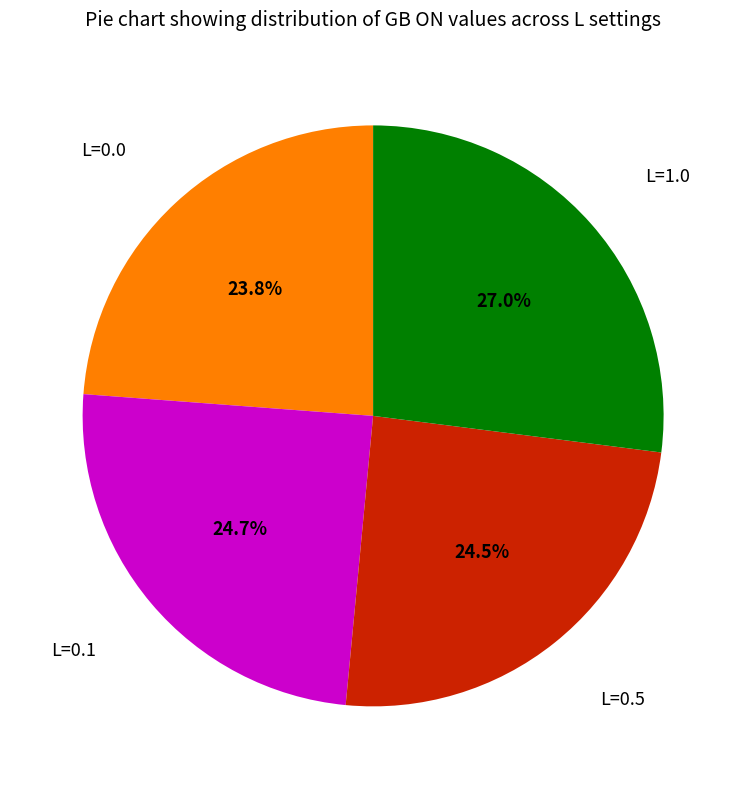

Is there a majority slice in this chart?

No